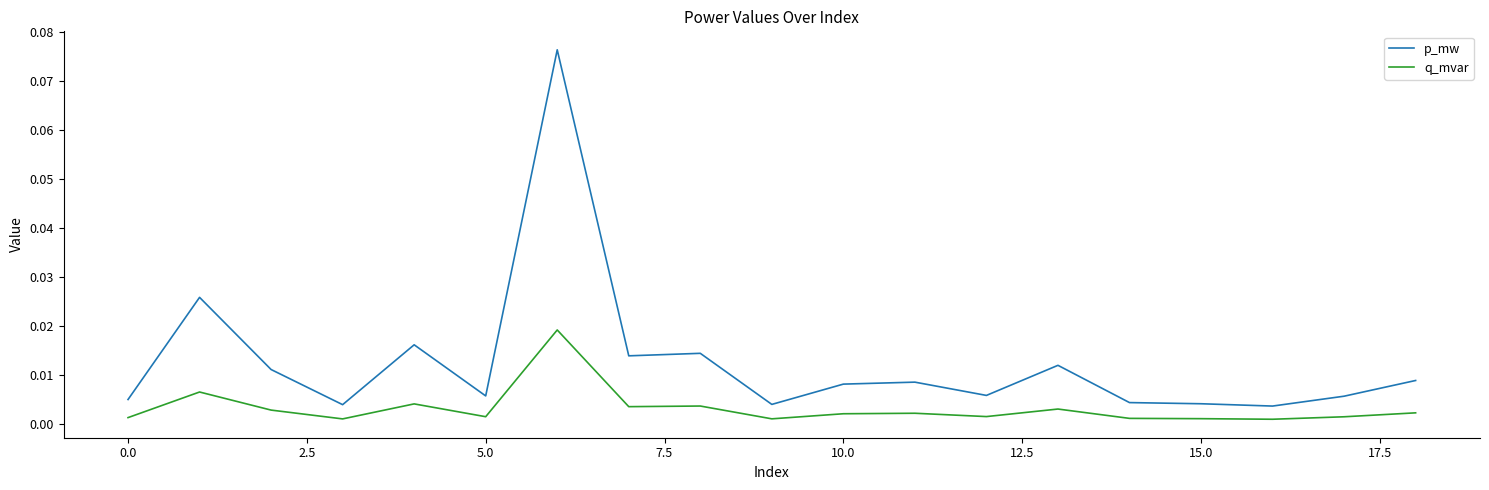

True or false: q_mvar and p_mw cross at least once.

False